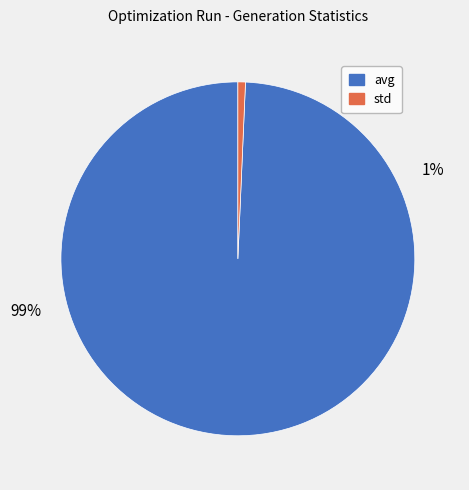

Do avg and std together represent more than half of the pie?

Yes